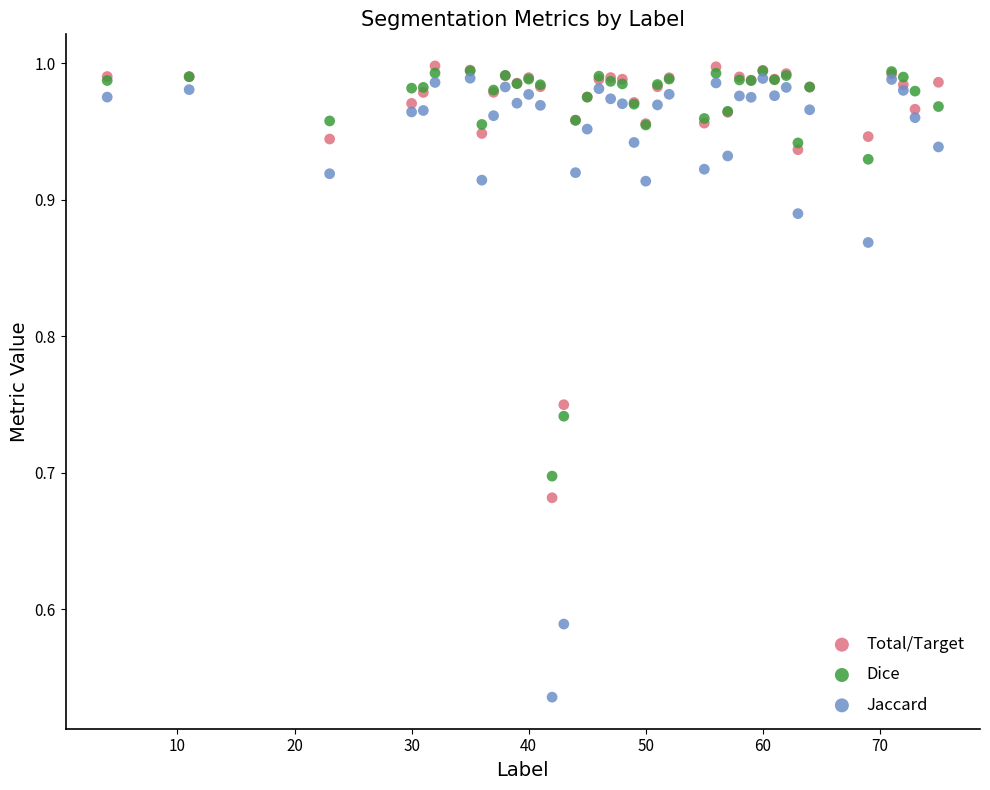

Which series contains the lowest Y value?

Jaccard